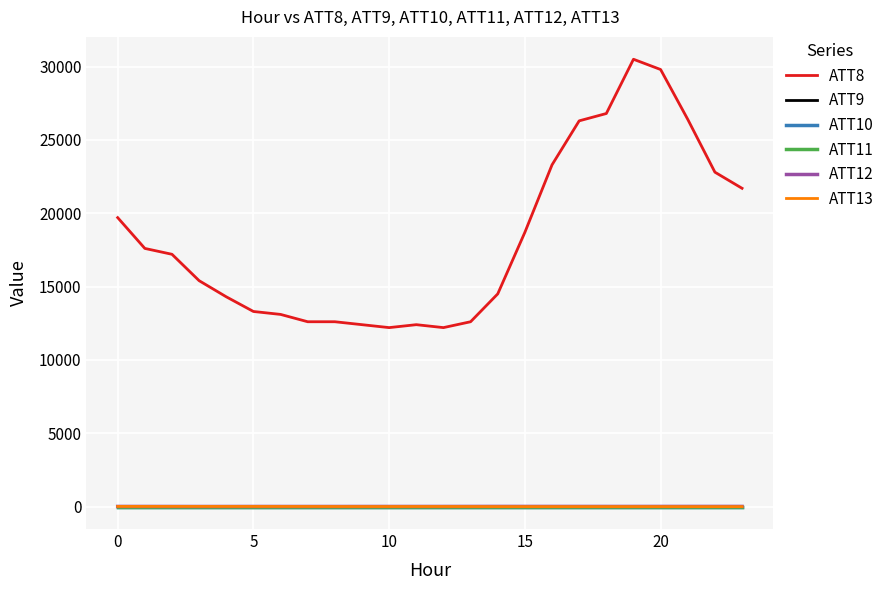

Reading left to right, list all the values displayed in this chart.

ATT8: 19700.0	17600.0	17200.0	15400.0	14300.0	13300.0	13100.0	12600.0	12600.0	12400.0	12200.0	12400.0	12200.0	12600.0	14500.0	18700.0	23300.0	26300.0	26800.0	30500.0	29800.0	26400.0	22800.0	21700.0
ATT9: -10.0	-10.0	-10.0	-10.0	-10.0	-10.0	-10.0	-10.0	-10.0	-10.0	-10.0	-10.0	-10.0	-10.0	-10.0	-10.0	-10.0	-10.0	-10.0	-10.0	-10.0	-10.0	-10.0	-10.0
ATT10: -10.0	-10.0	-10.0	-10.0	-10.0	-10.0	-10.0	-10.0	-10.0	-10.0	-10.0	-10.0	-10.0	-10.0	-10.0	-10.0	-10.0	-10.0	-10.0	-10.0	-10.0	-10.0	-10.0	-10.0
ATT11: -10.0	-10.0	-10.0	-10.0	-10.0	-10.0	-10.0	-10.0	-10.0	-10.0	-10.0	-10.0	-10.0	-10.0	-10.0	-10.0	-10.0	-10.0	-10.0	-10.0	-10.0	-10.0	-10.0	-10.0
ATT12: 4.7	4.2	2.7	1.0	1.5	2.7	2.1	1.9	1.7	2.2	2.9	3.3	3.5	4.8	6.3	5.5	5.3	4.9	4.3	4.4	5.2	5.8	6.0	6.3
ATT13: 6.3	6.3	5.9	6.2	4.9	4.2	3.4	2.9	0.5	-0.9	-1.0	1.1	1.4	-1.0	-4.4	-4.4	-4.5	-4.8	-4.7	-4.1	-4.6	-6.3	-7.0	-6.4